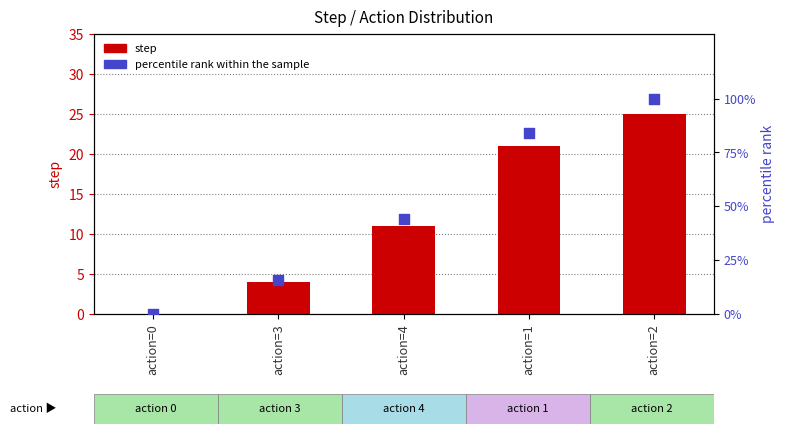

Is the value of percentile rank within the sample at action=2 greater than the value of step at action=2?

Yes